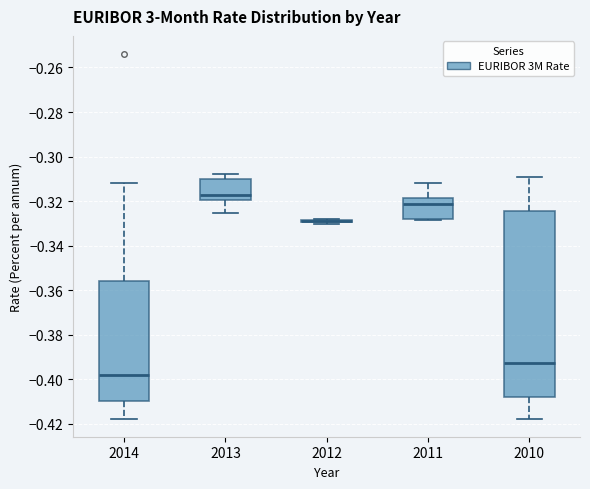

Reading left to right, read every box against the y-axis: the position of its median line, the range the box covers, and the ends of its whiskers. The values are not printed on the chart, so give them approximately, as read against the axis.

2014: median -0.398, box -0.410 to -0.356, whiskers -0.418 to -0.312
2013: median -0.318, box -0.320 to -0.310, whiskers -0.326 to -0.308
2012: box collapsed to a line at -0.330, whiskers -0.330 to -0.328
2011: median -0.322, box -0.328 to -0.318, whiskers -0.328 to -0.312
2010: median -0.392, box -0.408 to -0.324, whiskers -0.418 to -0.310